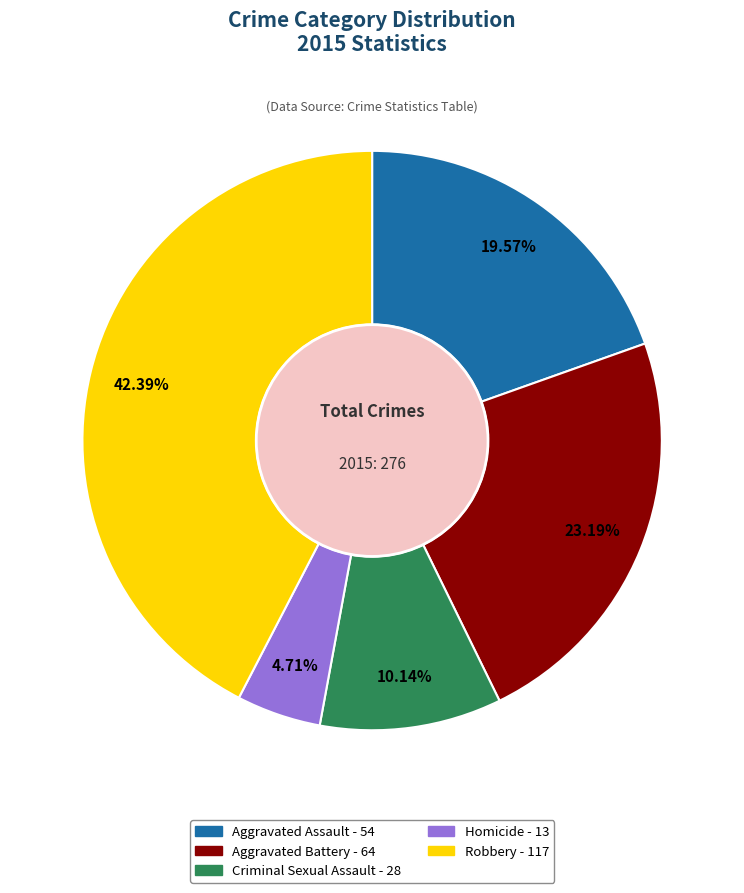

Count the number of slices in the pie.

5